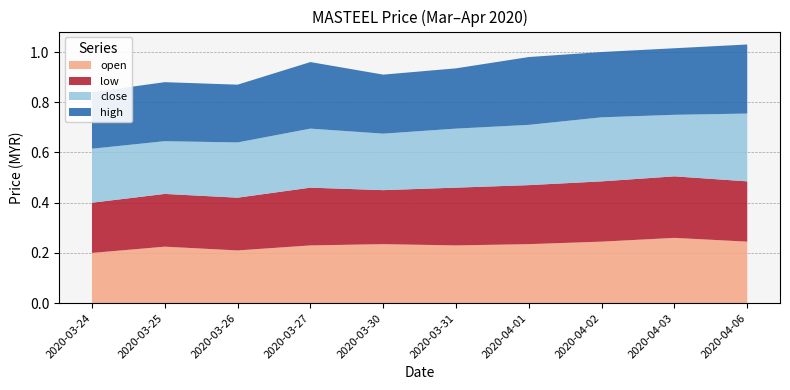

Reading left to right, what are all the values shown in this chart?

open: 2020-03-24=0.2	2020-03-25=0.2	2020-03-26=0.2	2020-03-27=0.2	2020-03-30=0.2	2020-03-31=0.2	2020-04-01=0.2	2020-04-02=0.2	2020-04-03=0.3	2020-04-06=0.2
low: 2020-03-24=0.2	2020-03-25=0.2	2020-03-26=0.2	2020-03-27=0.2	2020-03-30=0.2	2020-03-31=0.2	2020-04-01=0.2	2020-04-02=0.2	2020-04-03=0.2	2020-04-06=0.2
close: 2020-03-24=0.2	2020-03-25=0.2	2020-03-26=0.2	2020-03-27=0.2	2020-03-30=0.2	2020-03-31=0.2	2020-04-01=0.2	2020-04-02=0.3	2020-04-03=0.2	2020-04-06=0.3
high: 2020-03-24=0.2	2020-03-25=0.2	2020-03-26=0.2	2020-03-27=0.3	2020-03-30=0.2	2020-03-31=0.2	2020-04-01=0.3	2020-04-02=0.3	2020-04-03=0.3	2020-04-06=0.3